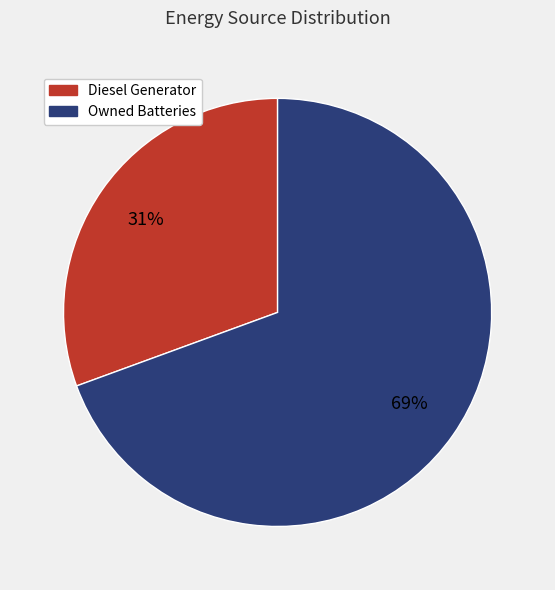

Which slice is the smallest?

Diesel Generator